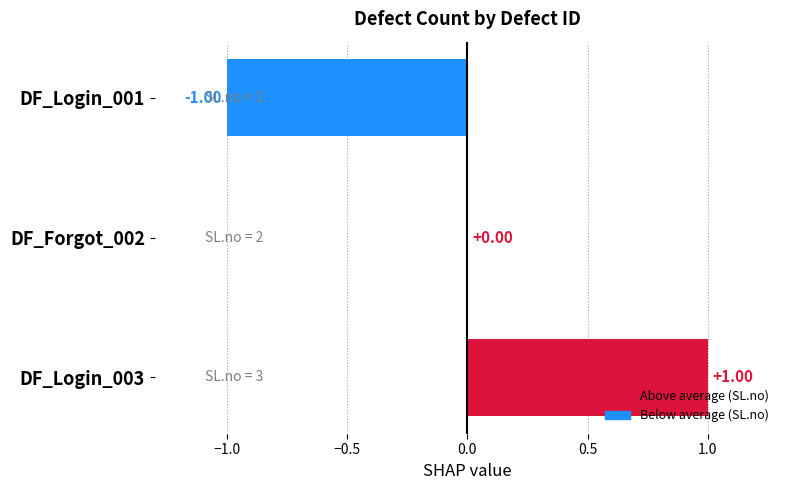

How many data points does each series have?

3